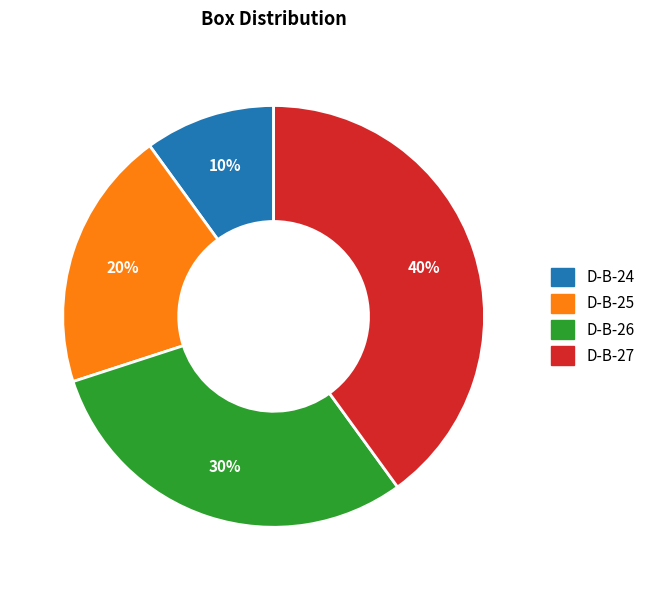

To the nearest percent, what is the difference between the D-B-25 and D-B-24 slice percentages?

10%